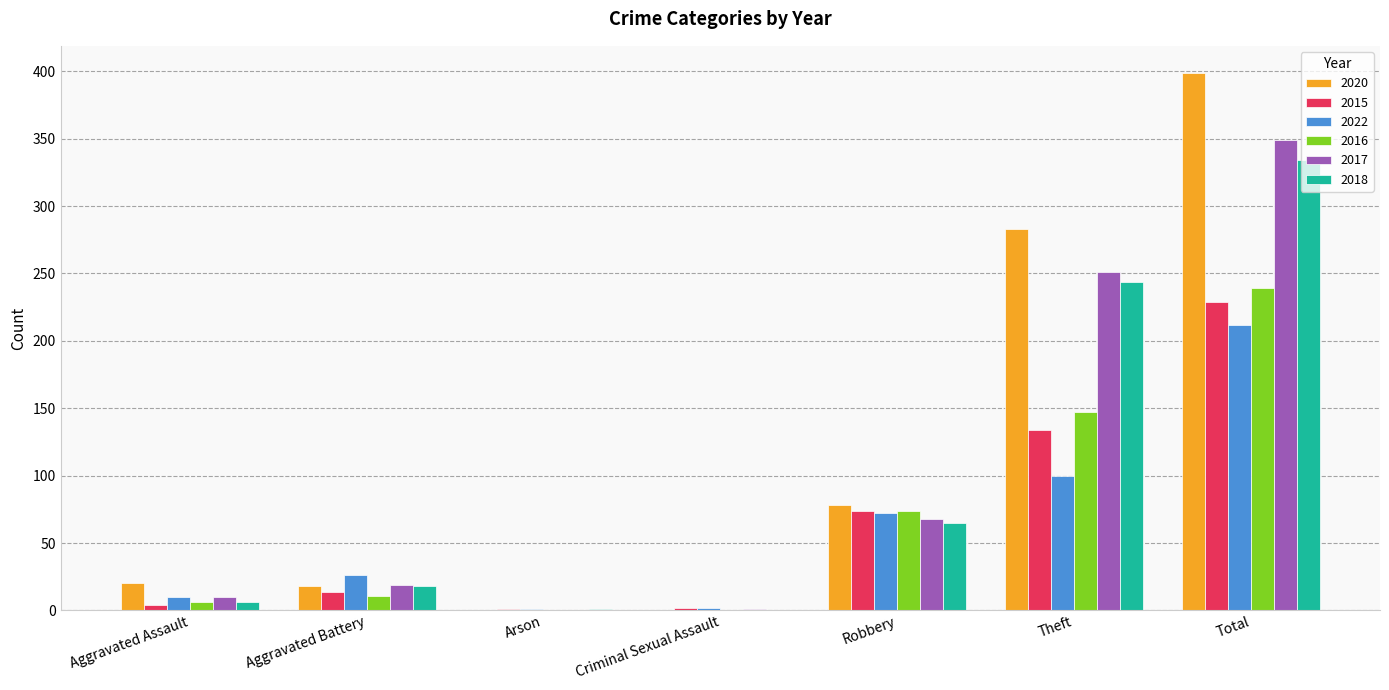

At which label is 2015 closest to 115?

Theft